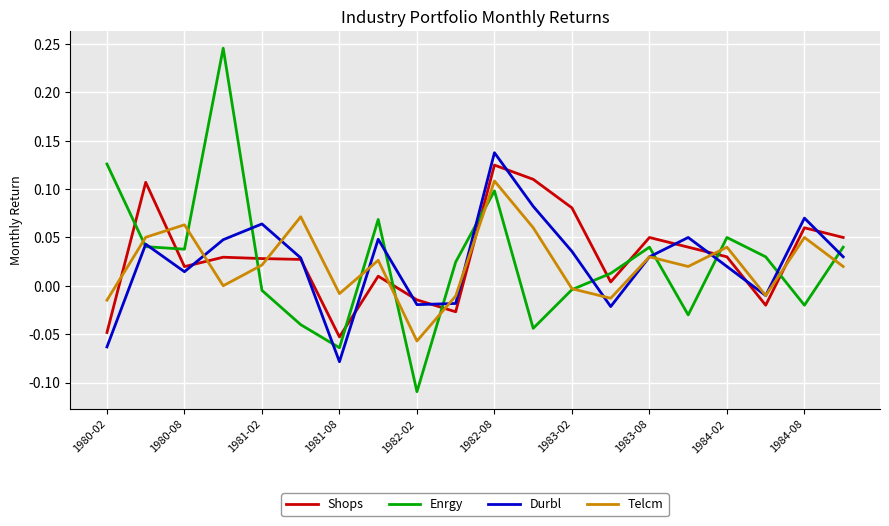

Which series has the largest range (max minus min)?

Enrgy